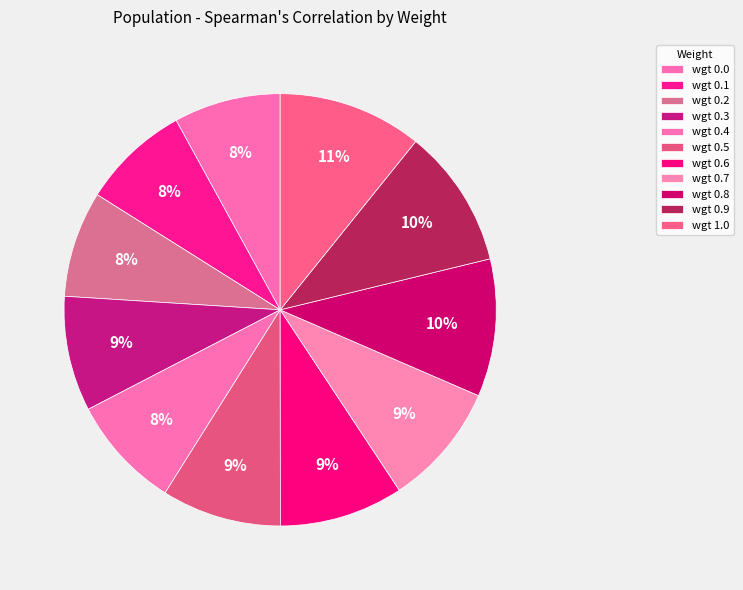

Rank the categories by value from highest to lowest.

wgt 1.0, wgt 0.9, wgt 0.8, wgt 0.6, wgt 0.7, wgt 0.5, wgt 0.3, wgt 0.4, wgt 0.1, wgt 0.0, wgt 0.2